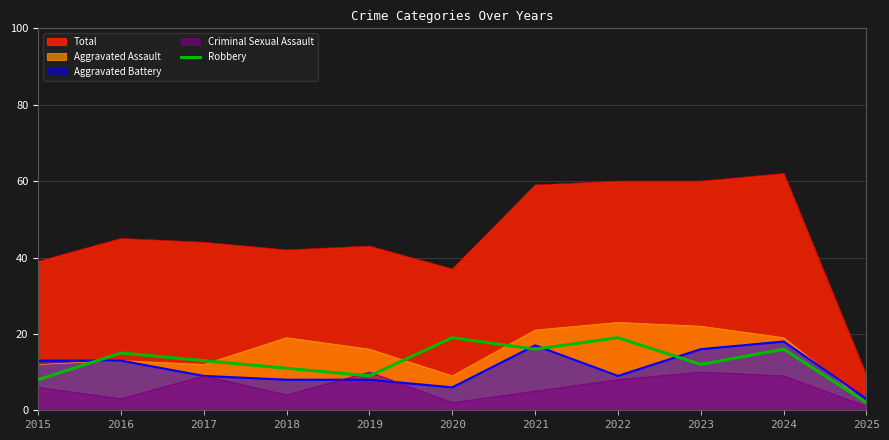

At which label does Aggravated Battery reach its minimum?

2025